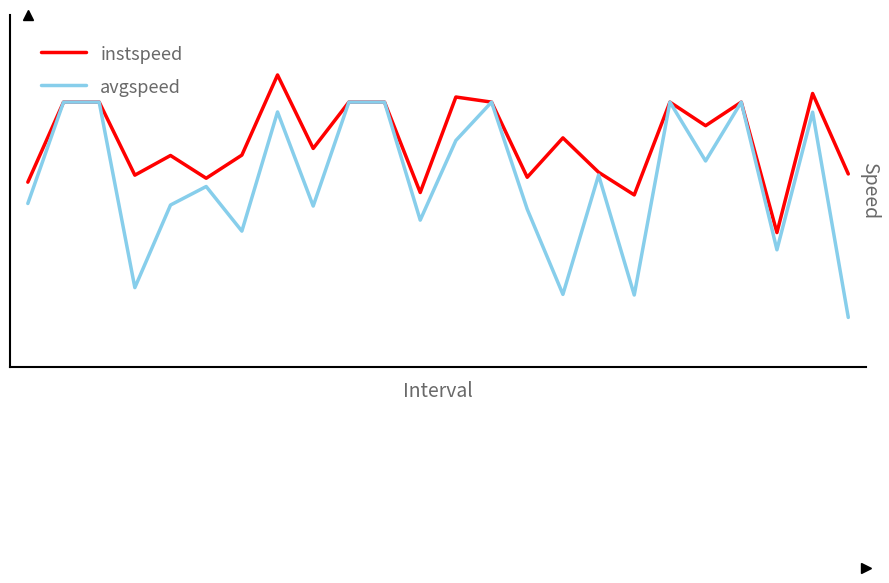

What are all the series names shown in the legend?

instspeed, avgspeed